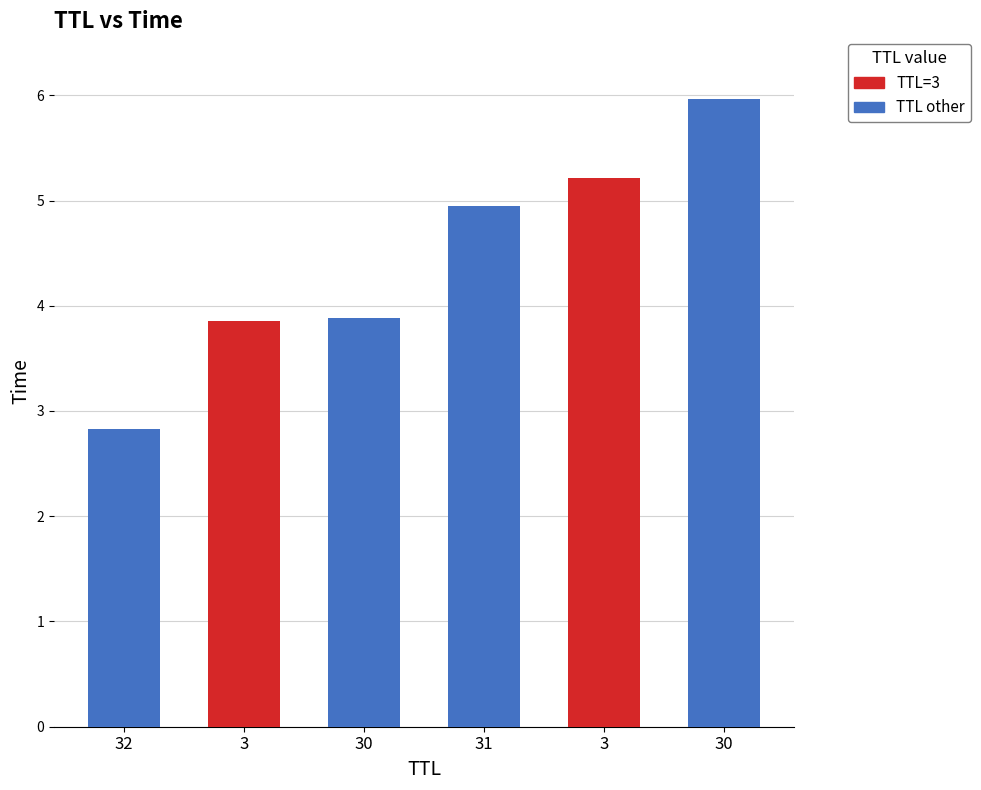

Which has a higher value, 3 or 3?

3